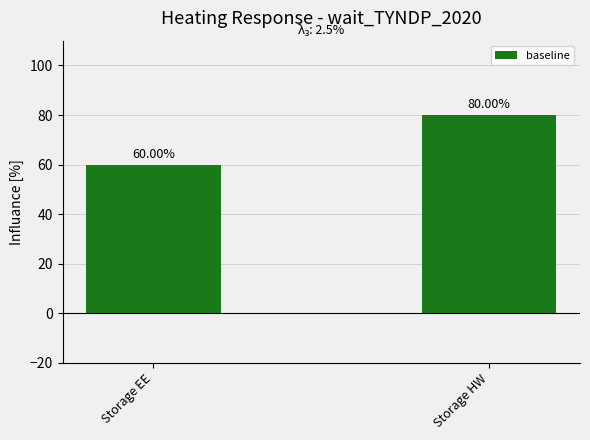

What is the average value?

70